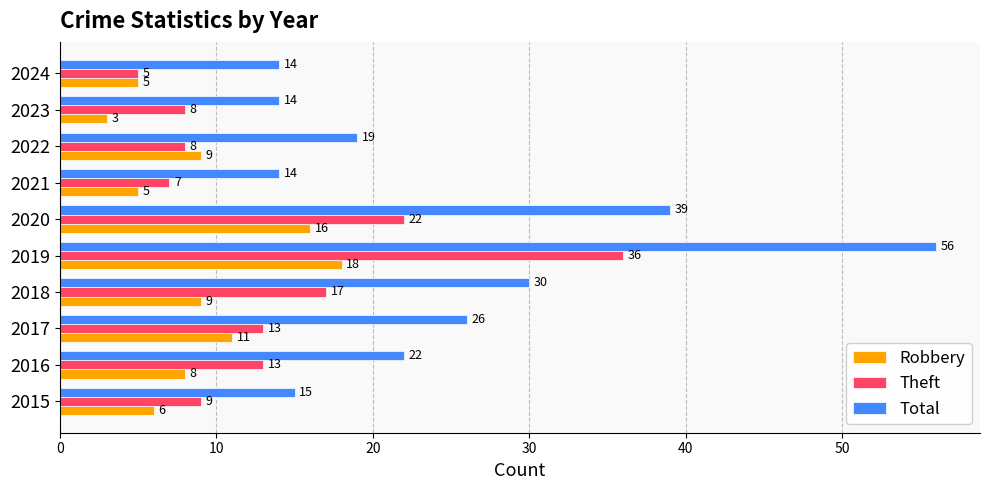

How many series are shown in this chart?

3